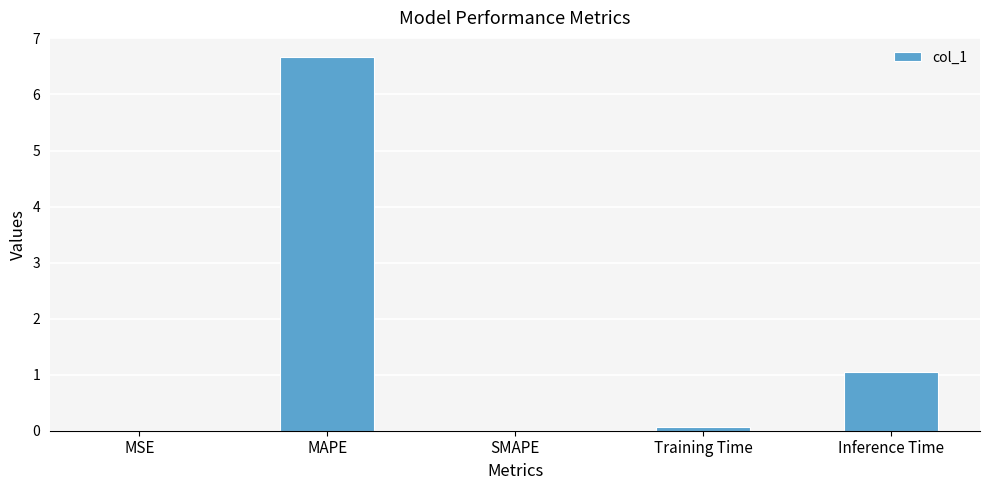

Is it true that the value at MAPE is 2.6?

False